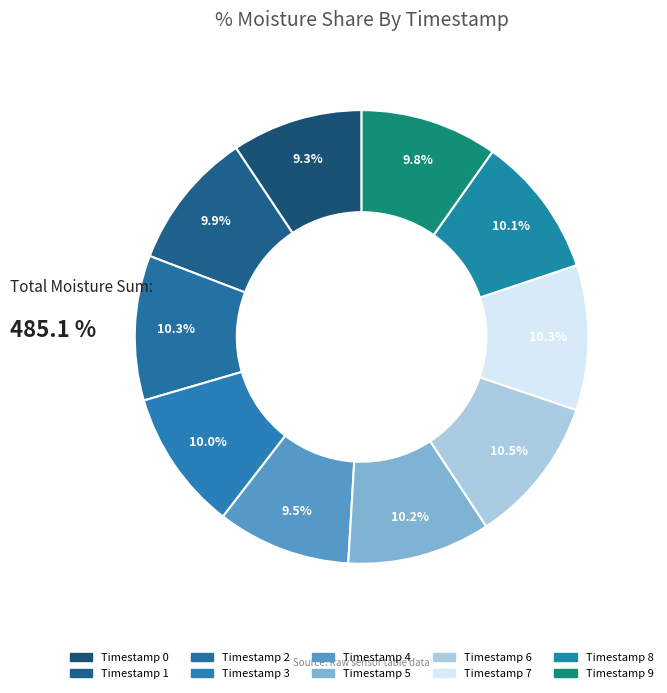

Is there any slice that represents more than half of the pie?

No